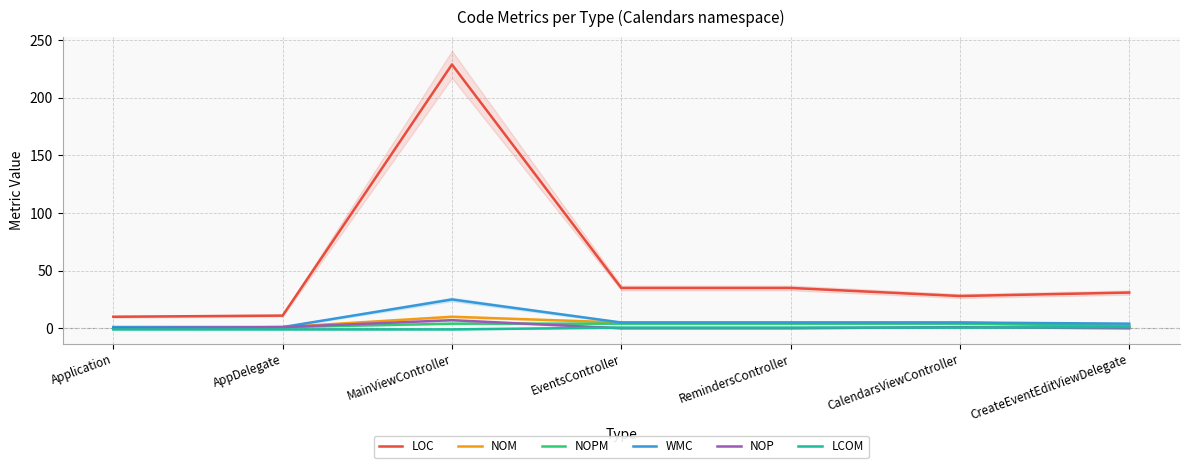

What is the total value across all series at AppDelegate?

14.0